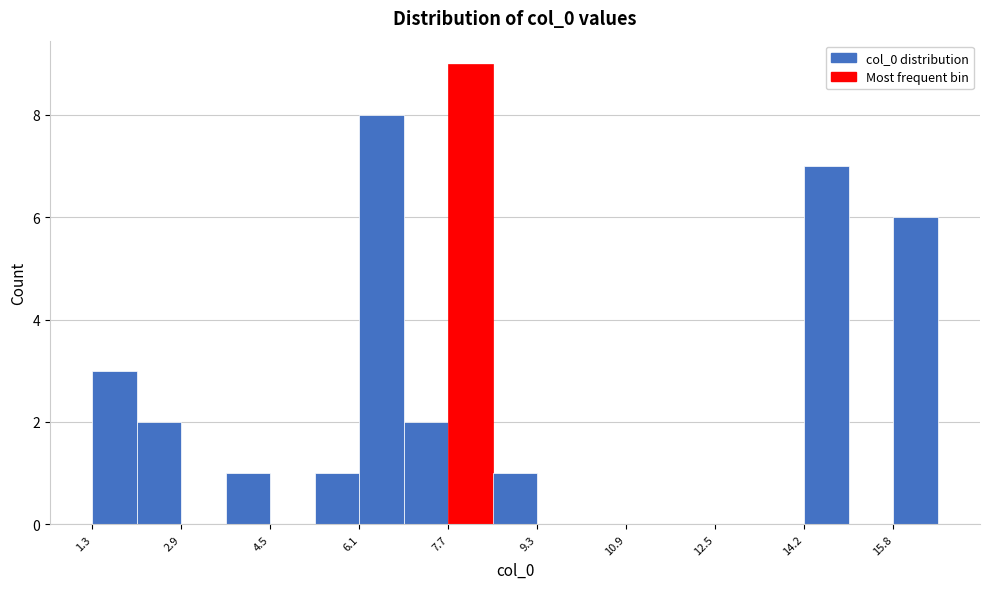

How tall is the bar that spans 1.2 to 2.0 on the x-axis? Neither the bar edges nor the heights are printed on the chart, so give them approximately, as read against the axes.

3